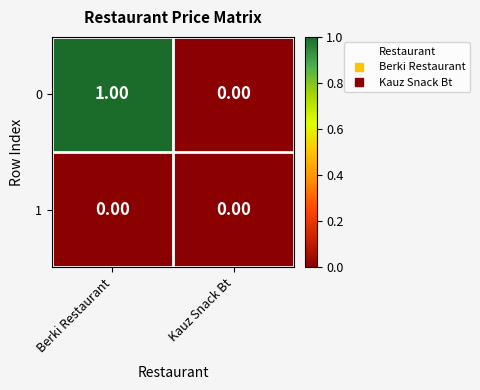

At which category does the chart reach its peak across all series?

Berki Restaurant